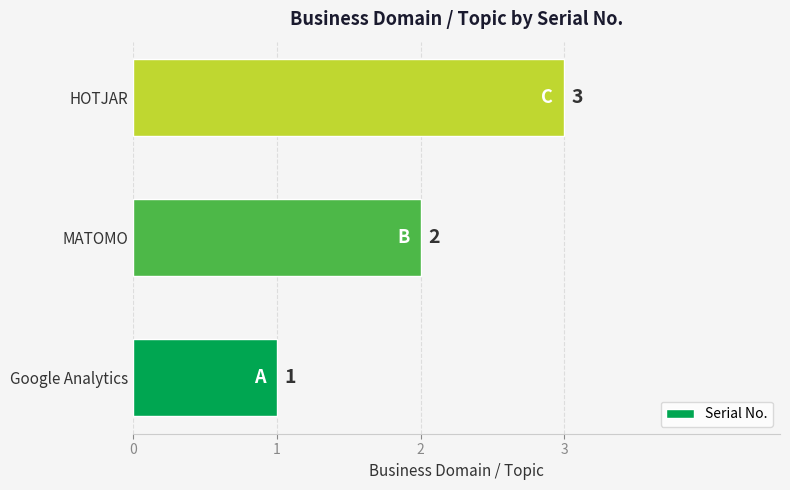

How many values are between 1 and 3?

3